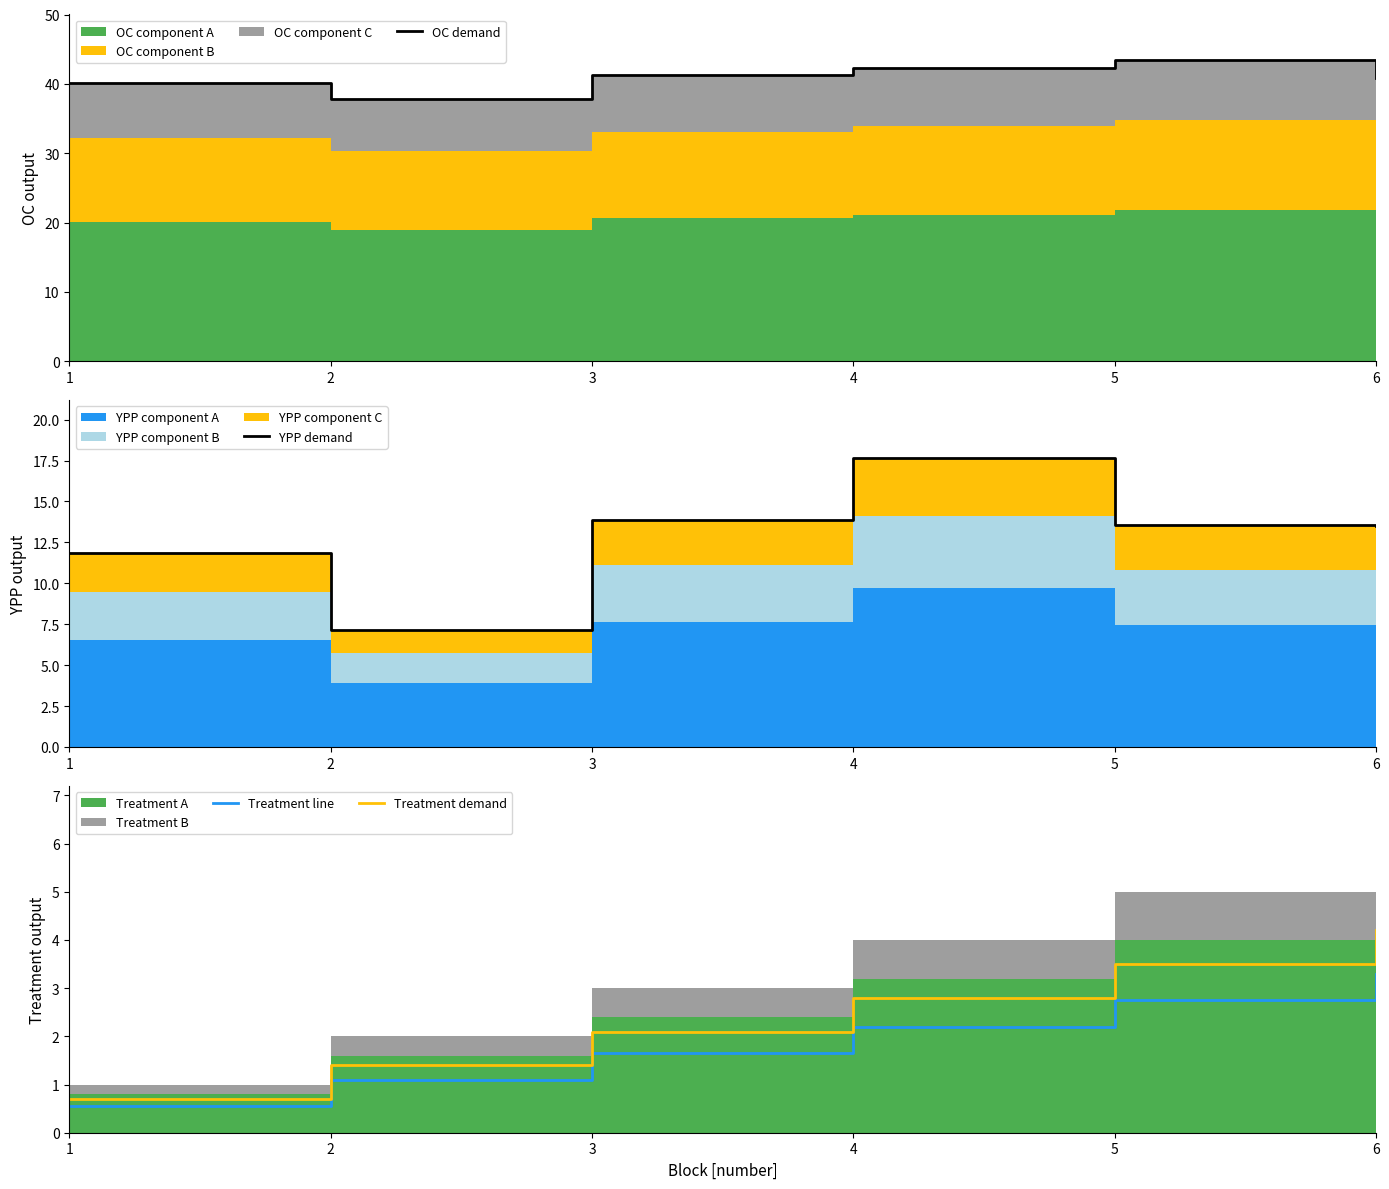

Reading right to left, transcribe all the data shown in this chart.

OC demand: 6=40.8	5=43.5	4=42.3	3=41.3	2=37.9	1=40.2
YPP demand: 6=13.5	5=13.6	4=17.7	3=13.9	2=7.2	1=11.9
Treatment line: 6=3.3	5=2.8	4=2.2	3=1.7	2=1.1	1=0.6
Treatment demand: 6=4.2	5=3.5	4=2.8	3=2.1	2=1.4	1=0.7